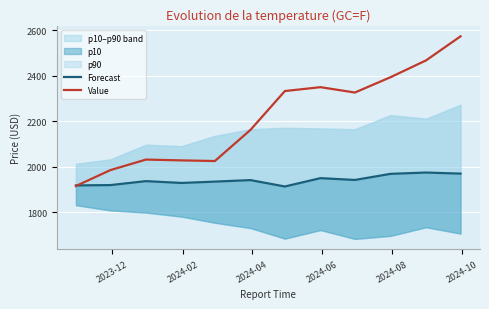

What is the highest value of the Value series?

2572.9